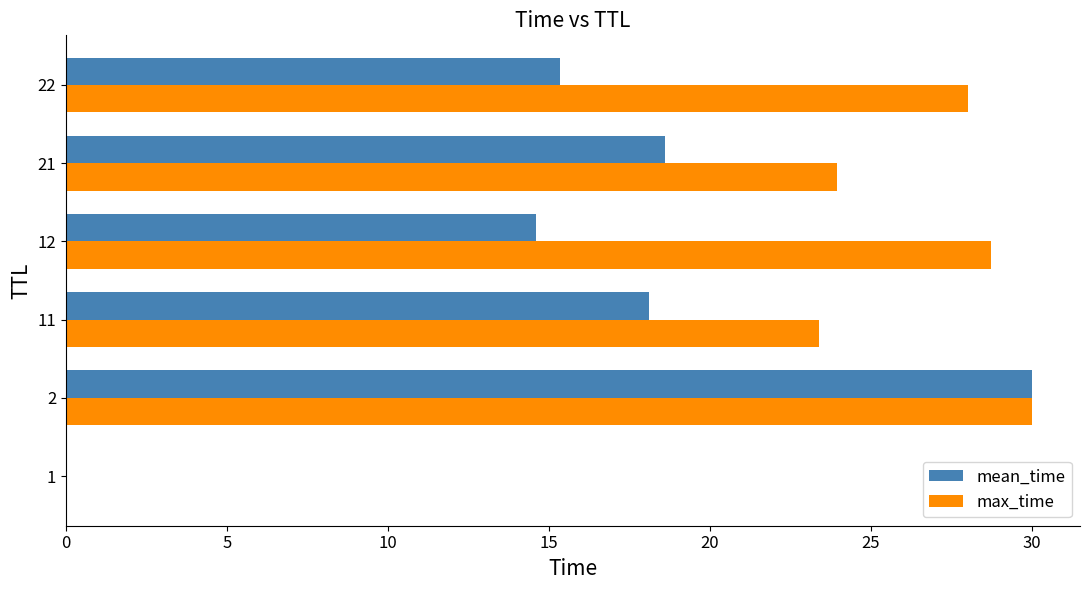

Which series has the largest total across all categories?

max_time